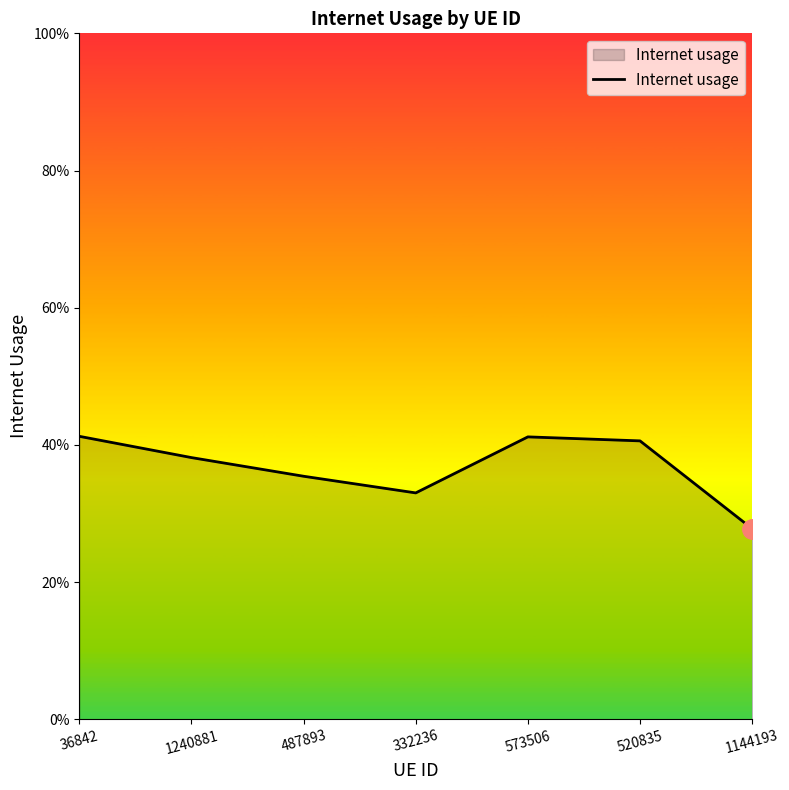

Is this an area chart (filled region under the line)?

Yes